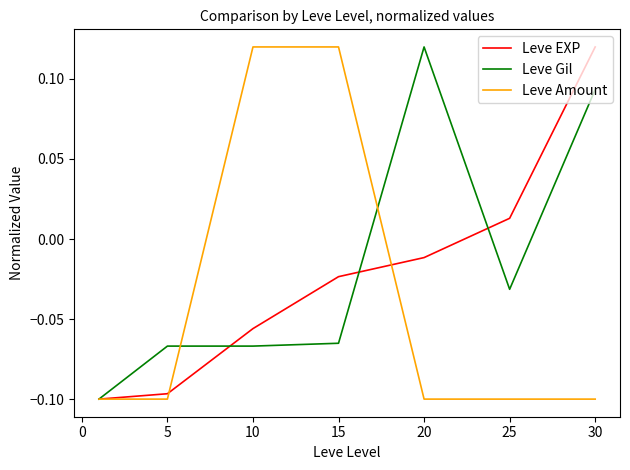

Which category has the highest value in the Leve Gil series?

20